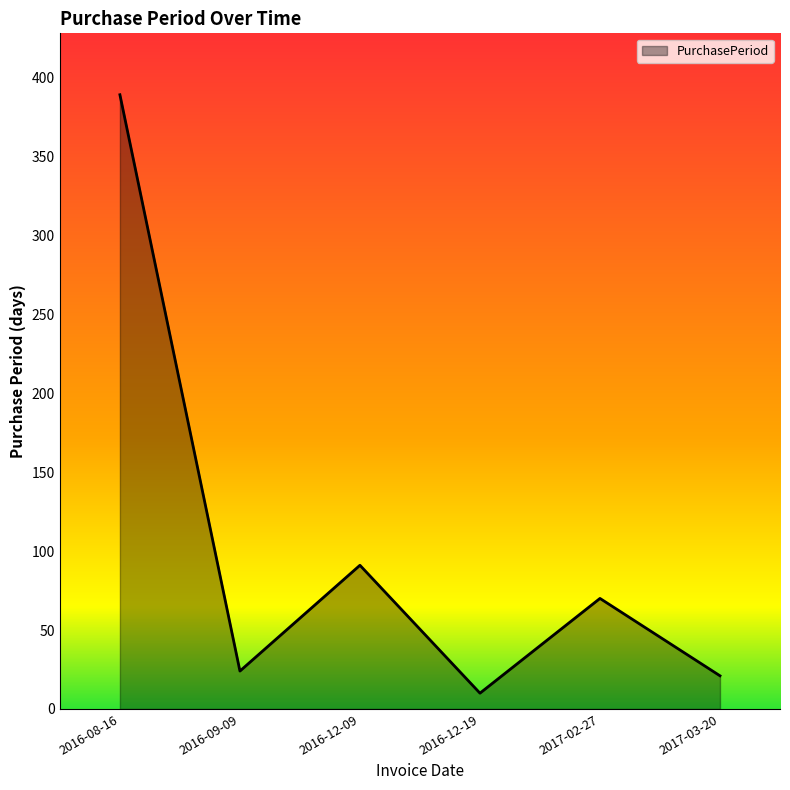

Count the number of categories in the chart.

6